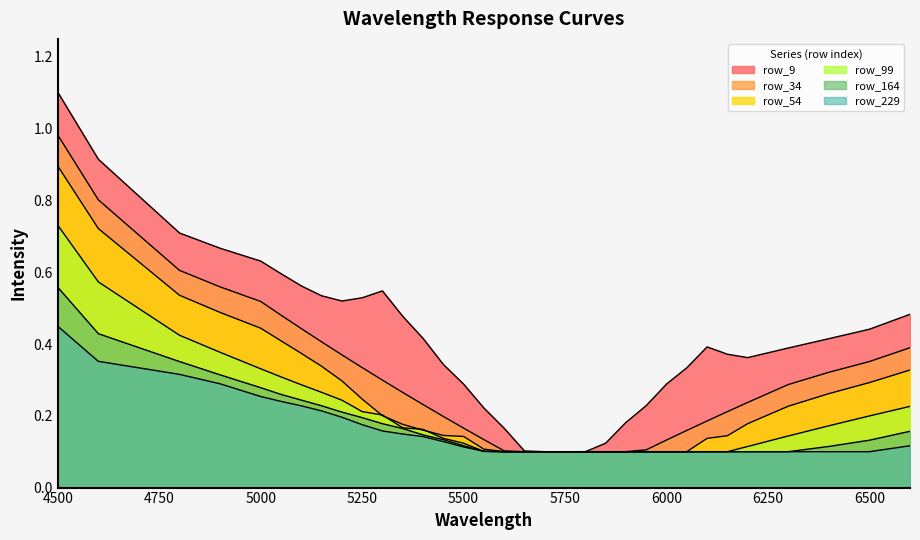

True or false: row_99 and row_34 intersect in this chart.

False